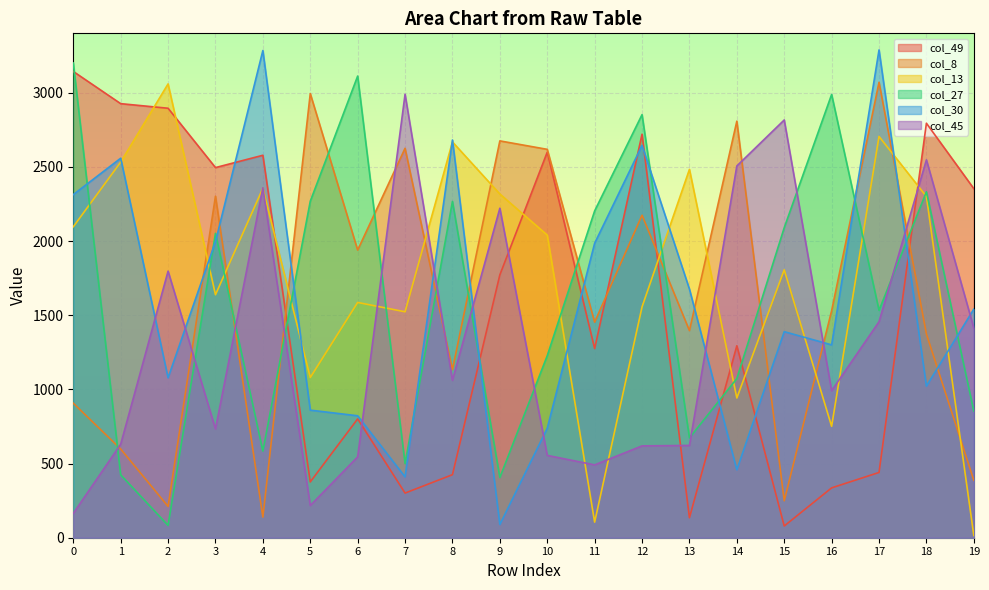

What is the greatest value displayed?

3288